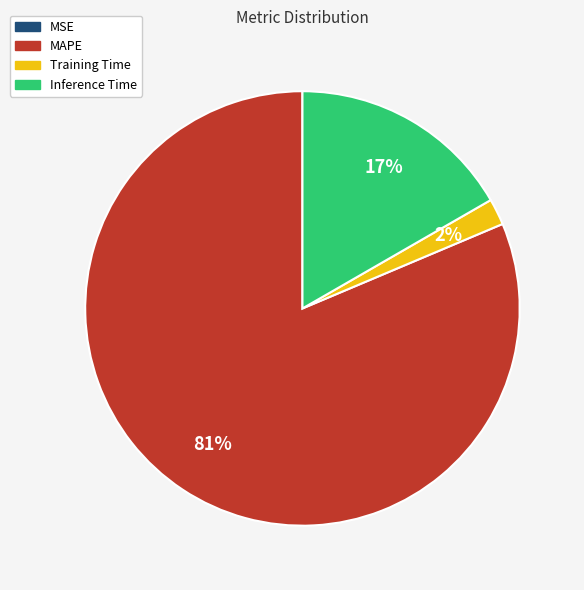

Which slice is the largest?

MAPE